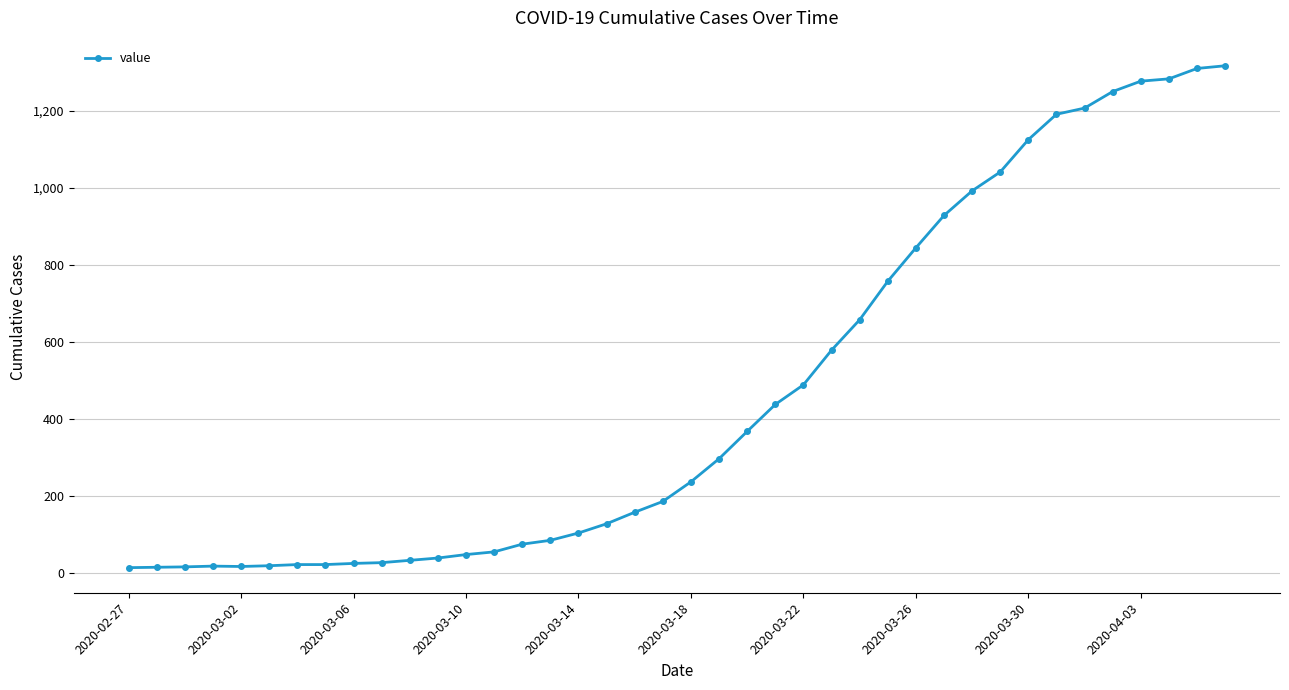

What is the sum of all values?

18667